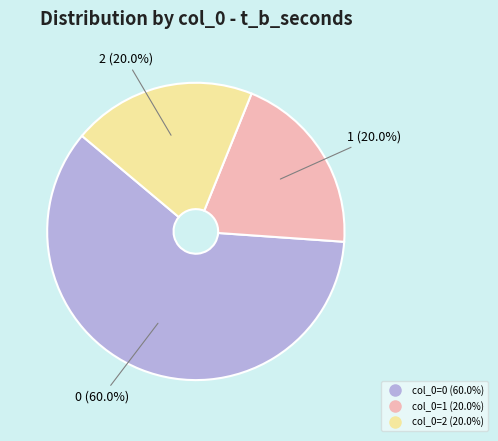

How many slices are in this pie chart?

3